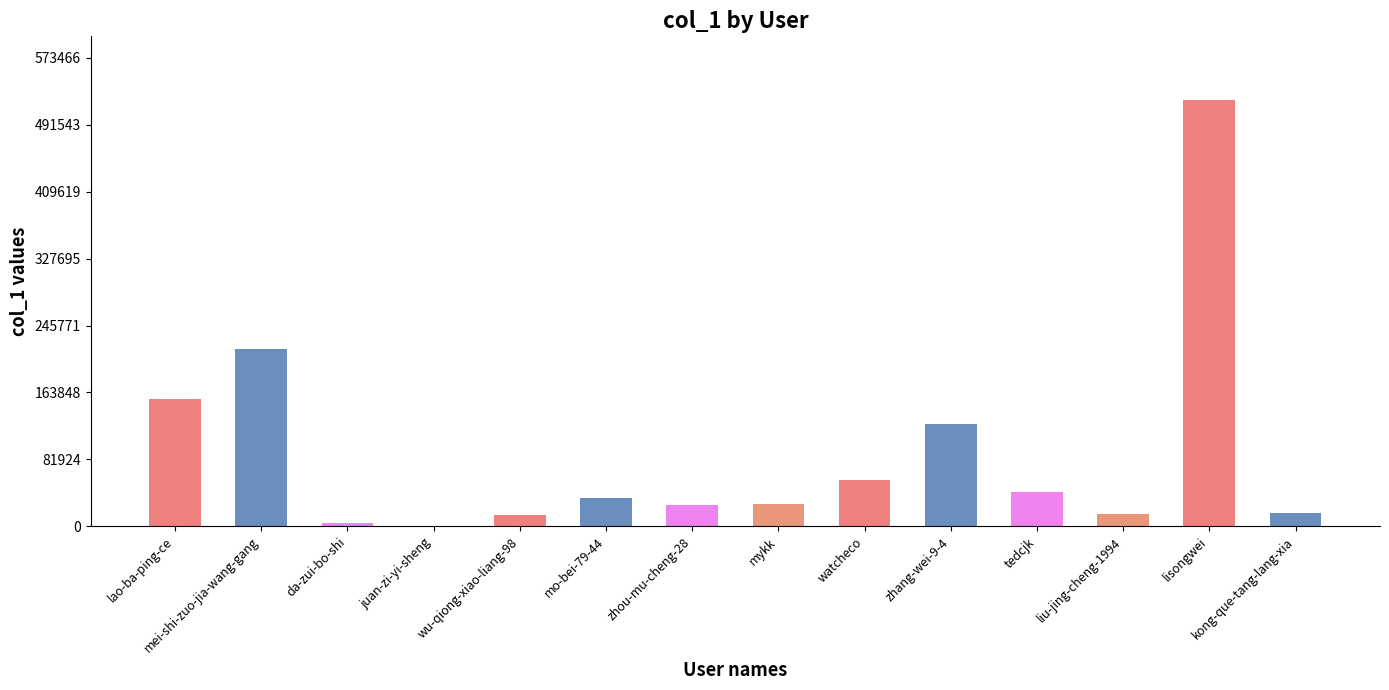

Are the bars horizontal?

No